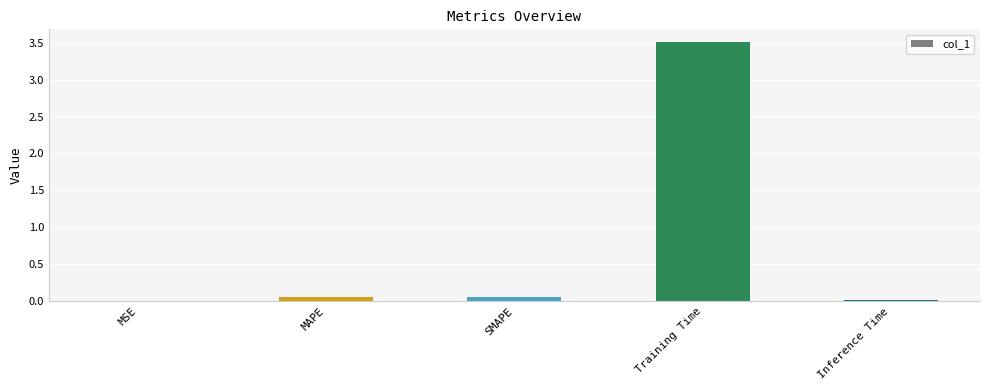

Read the value at Training Time.

3.5